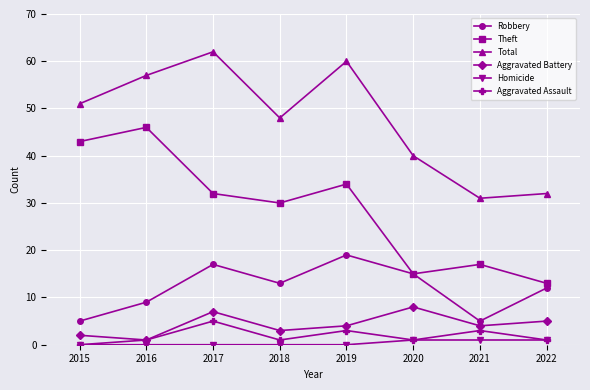

True or false: Theft and Homicide intersect in this chart.

False